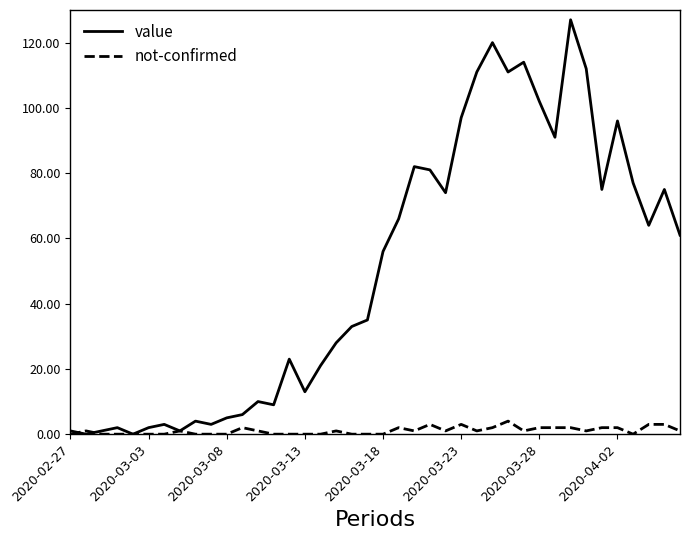

Does the chart display data point markers on the line(s)?

No